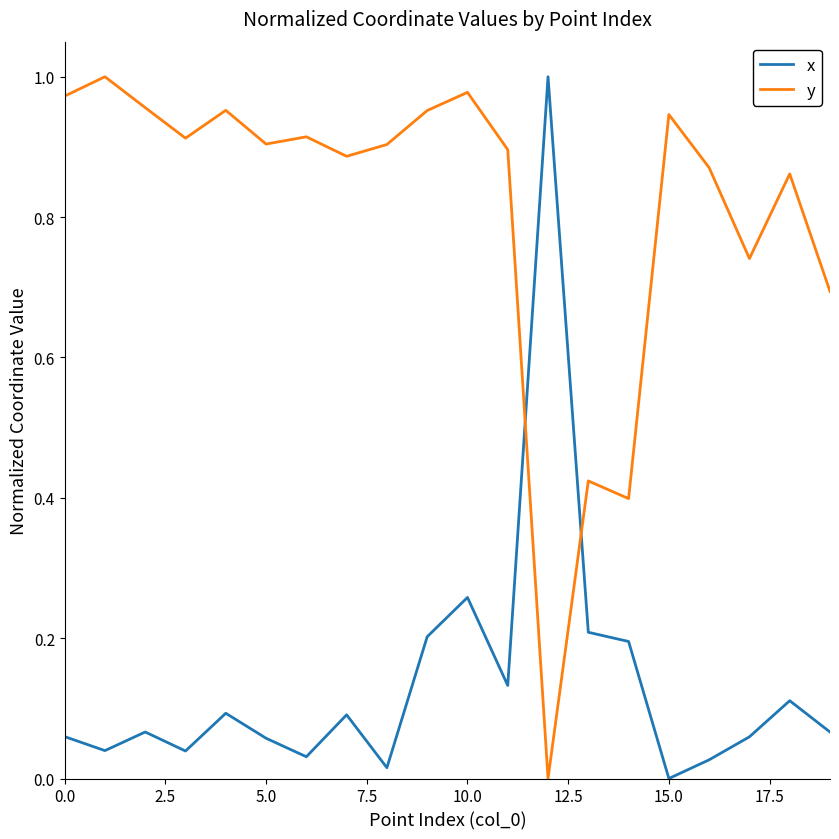

True or false: y and x intersect in this chart.

True